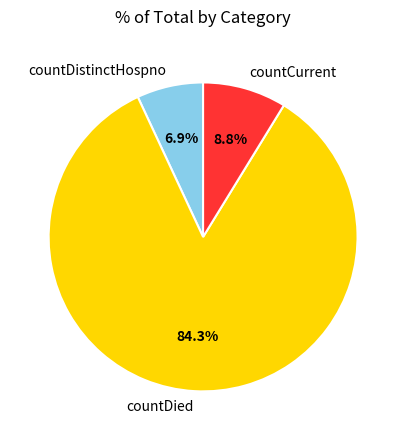

Approximately how many times larger is the value at countDistinctHospno compared to countCurrent?

0.8